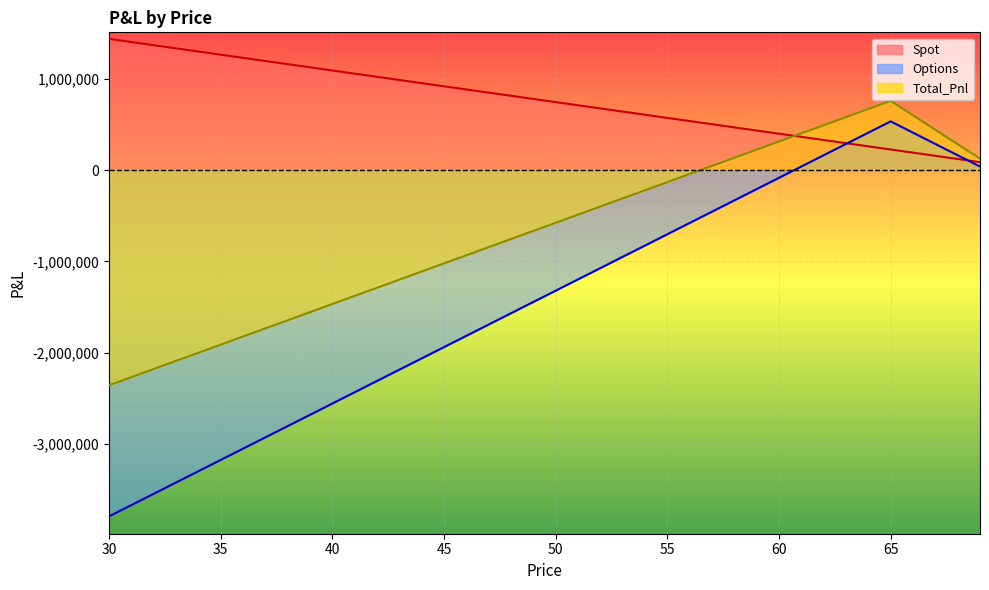

The value of Total_Pnl at 45 is -1382876.5. True or false?

False